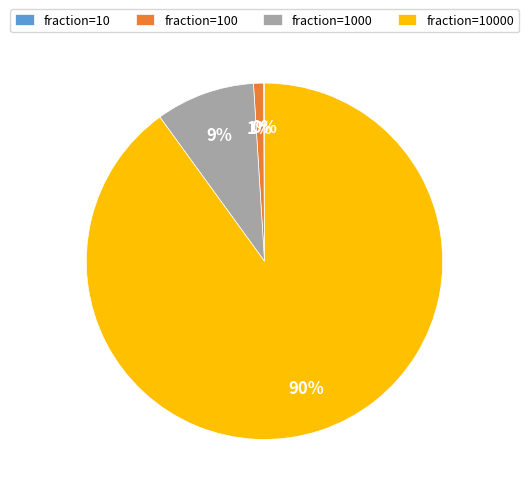

To the nearest percent, what is the difference between the largest and smallest slice percentages?

90%